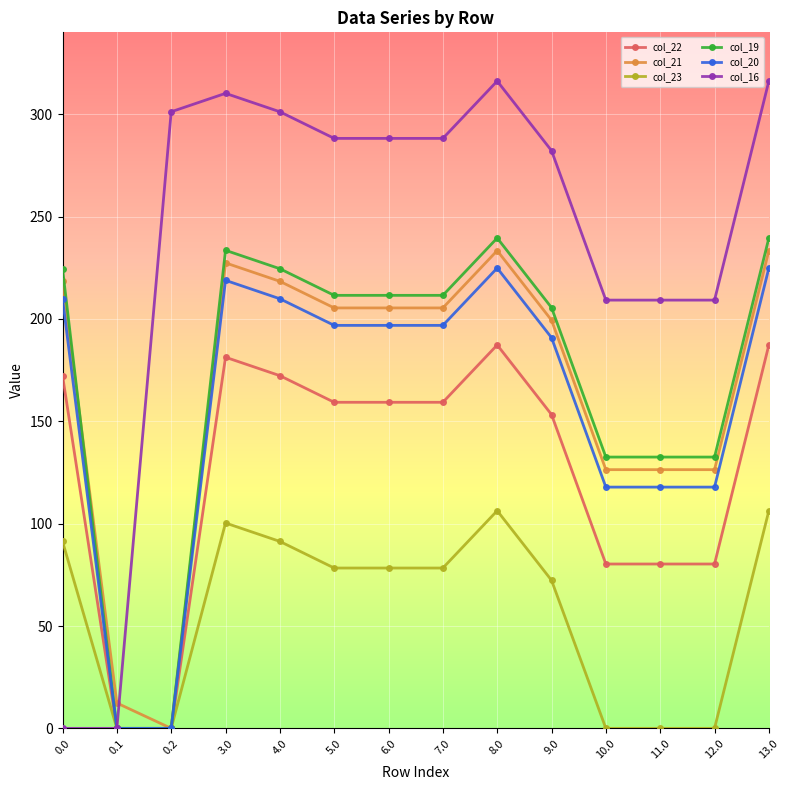

The col_20 series shows 309.3 at 13.0. True or false?

False